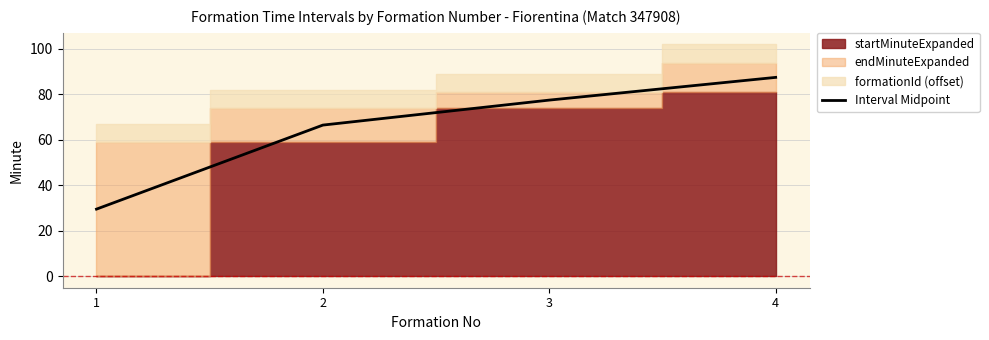

Which has a higher value, 4 or 2?

4